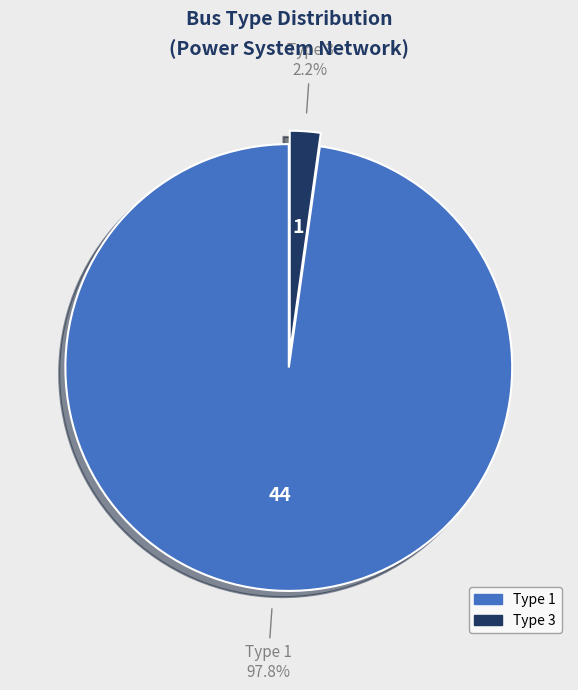

What is the majority slice?

BUS_TYPE 1